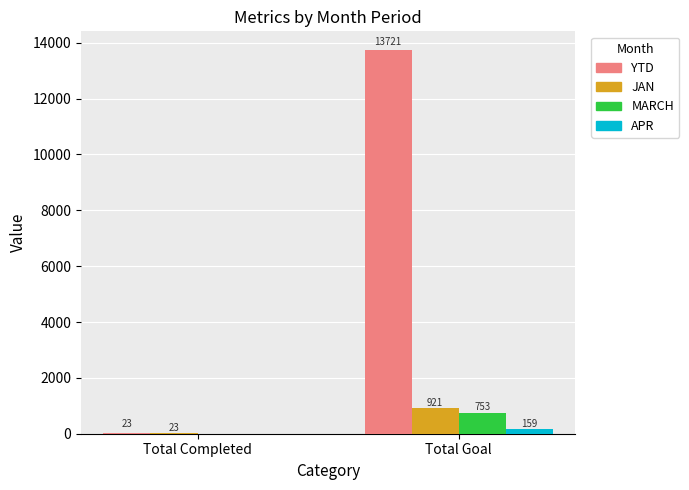

Which series has the largest total across all categories?

YTD